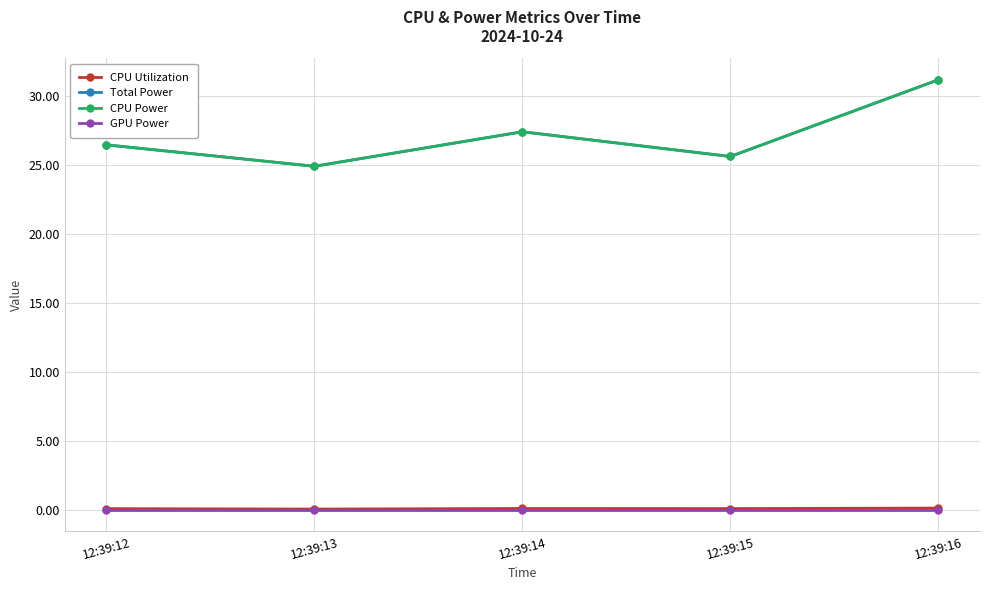

Is this an area chart (filled region under the line)?

No